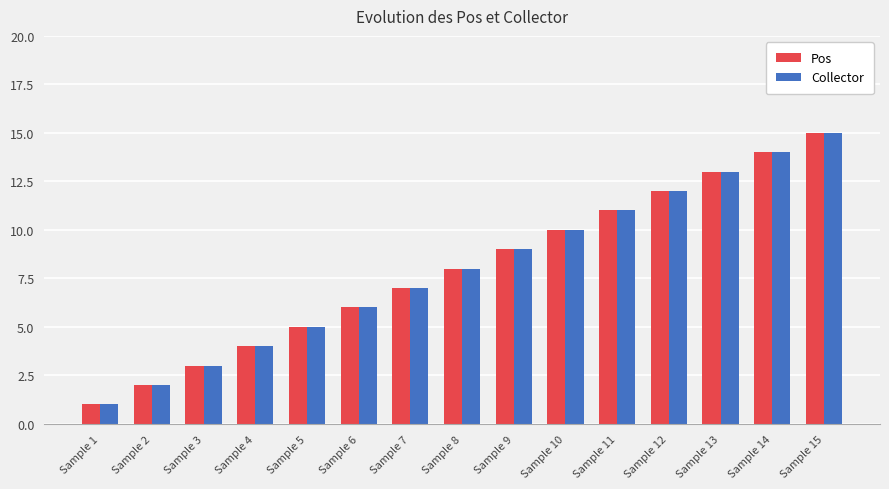

True or false: Pos has a value of 13 at Sample 13.

True